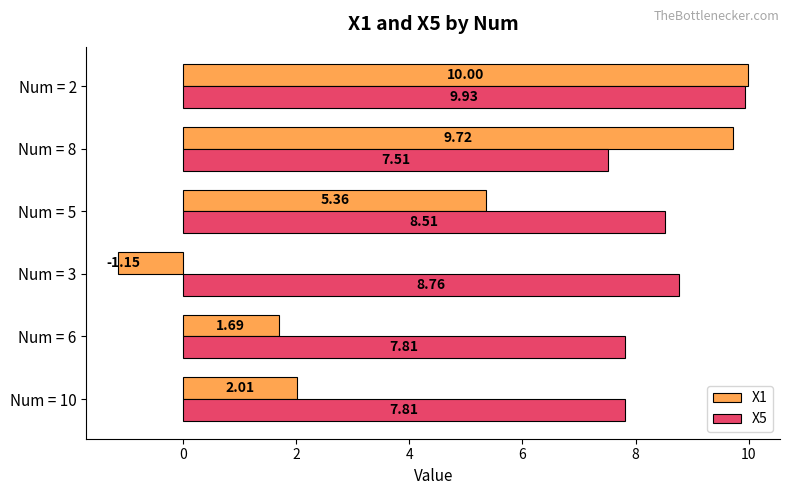

What is the sum of the X5 values at Num = 8 and Num = 10?

15.3